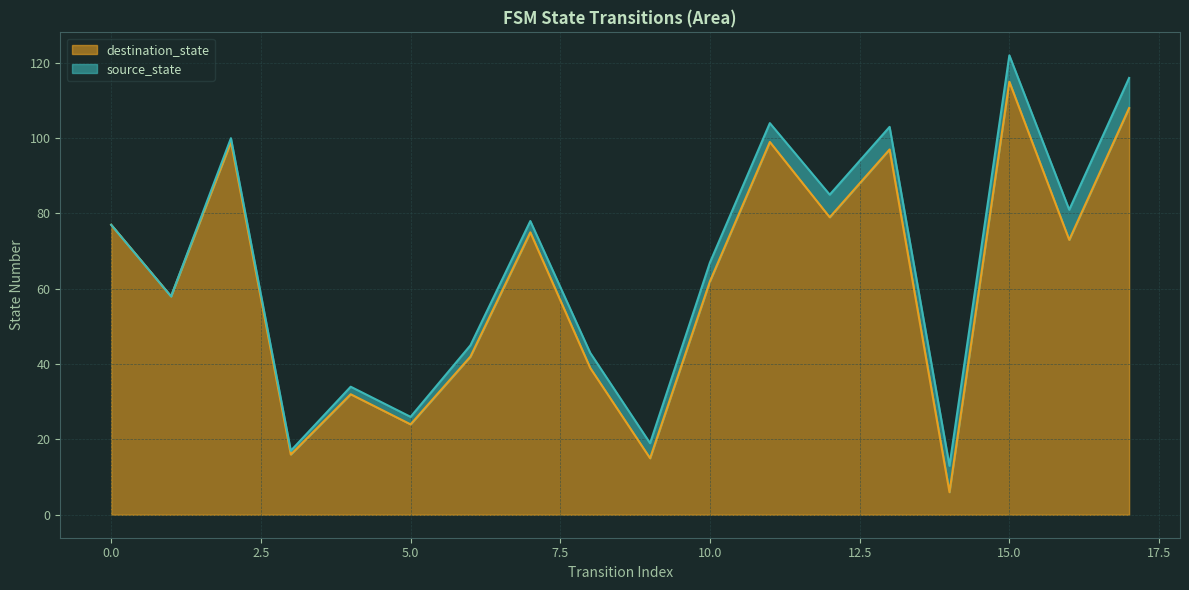

How many points are lower than both their immediate neighbors (excluding endpoints)?

7